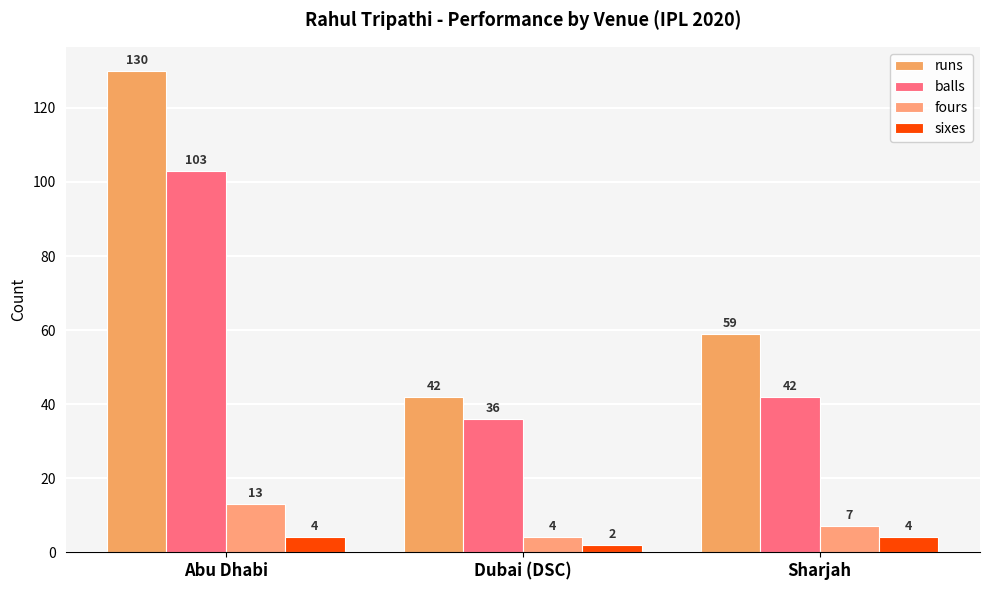

What is the minimum value for runs?

42